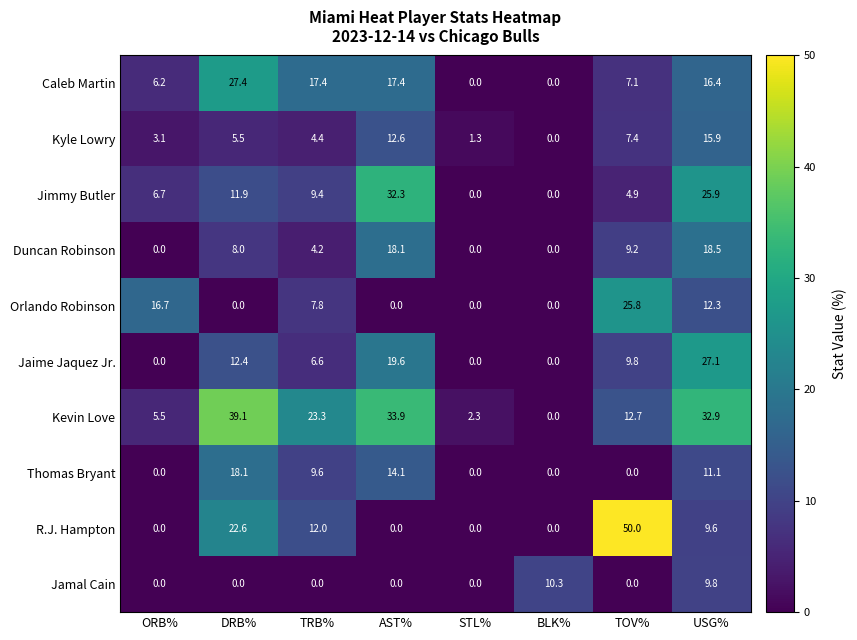

What is the difference between the maximum and minimum values in the Jaime Jaquez Jr. series?

27.1